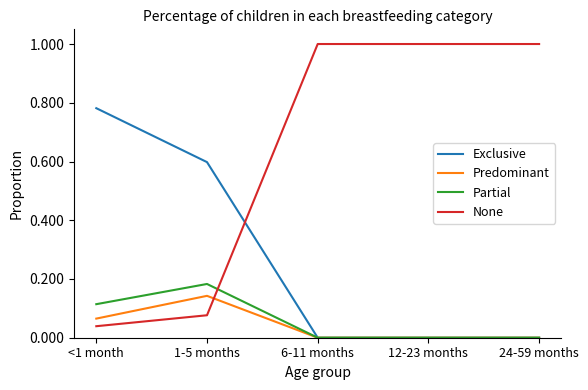

The Partial series shows -0.1 at 24-59 months. True or false?

False